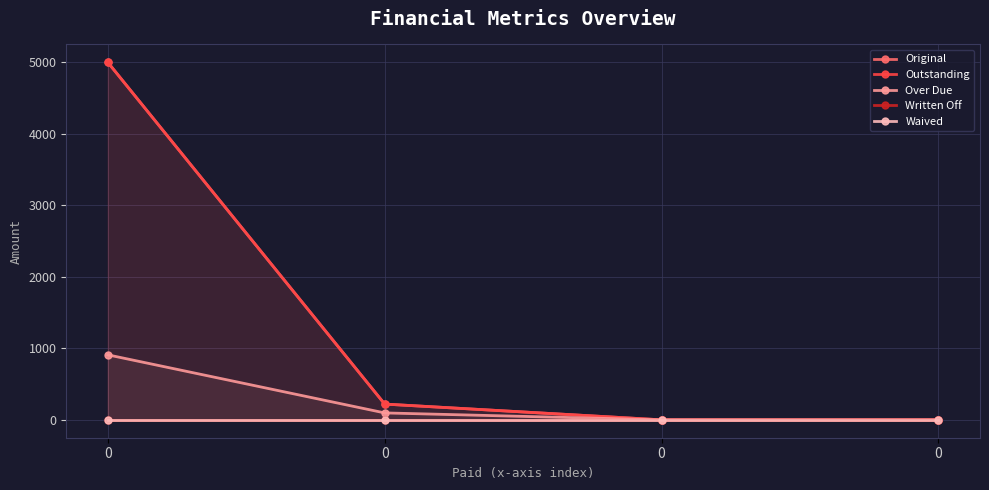

True or false: Waived and Written Off intersect in this chart.

False